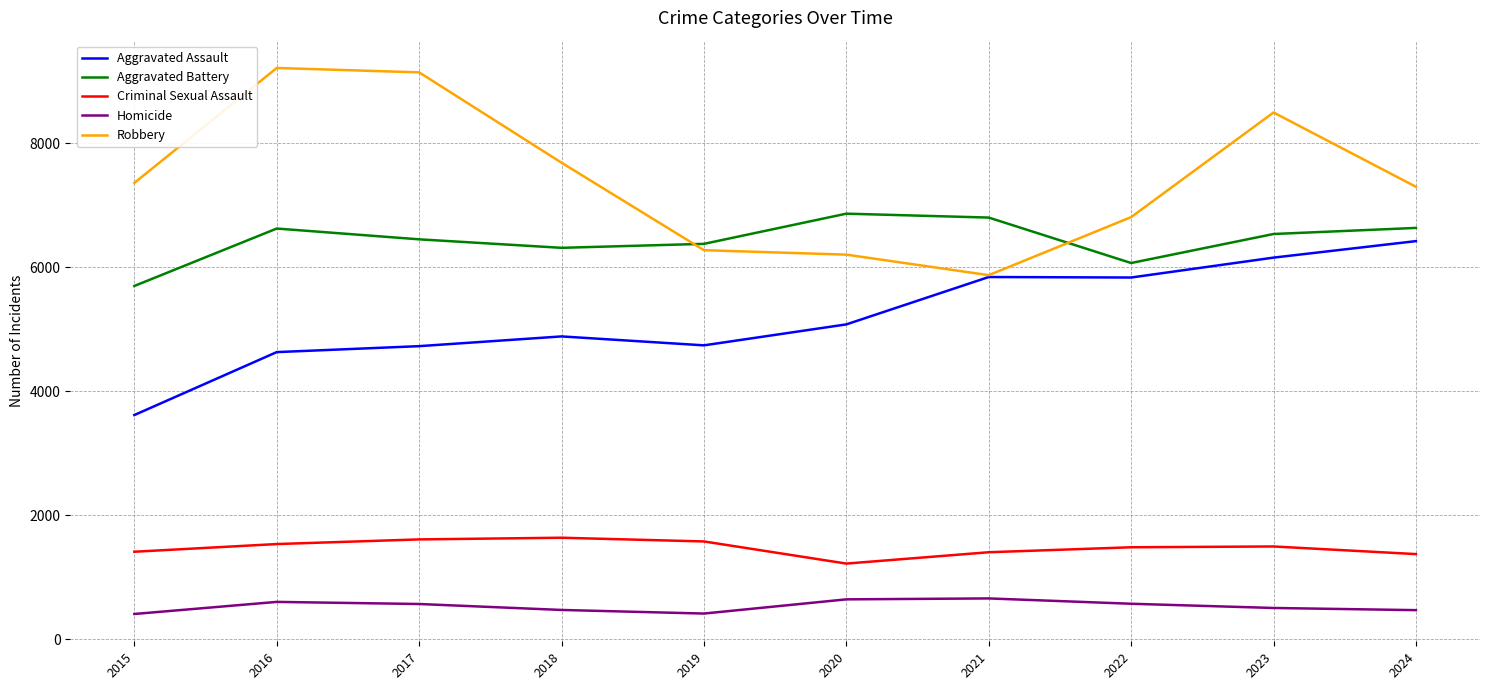

The value of Robbery at 2020 is 6207. True or false?

True